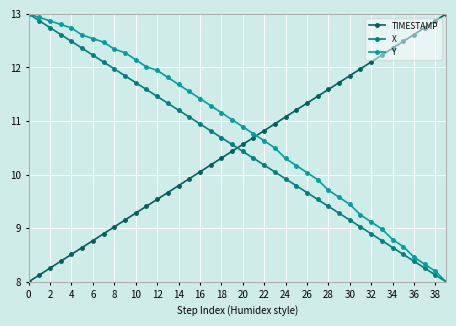

True or false: TIMESTAMP and X intersect in this chart.

True